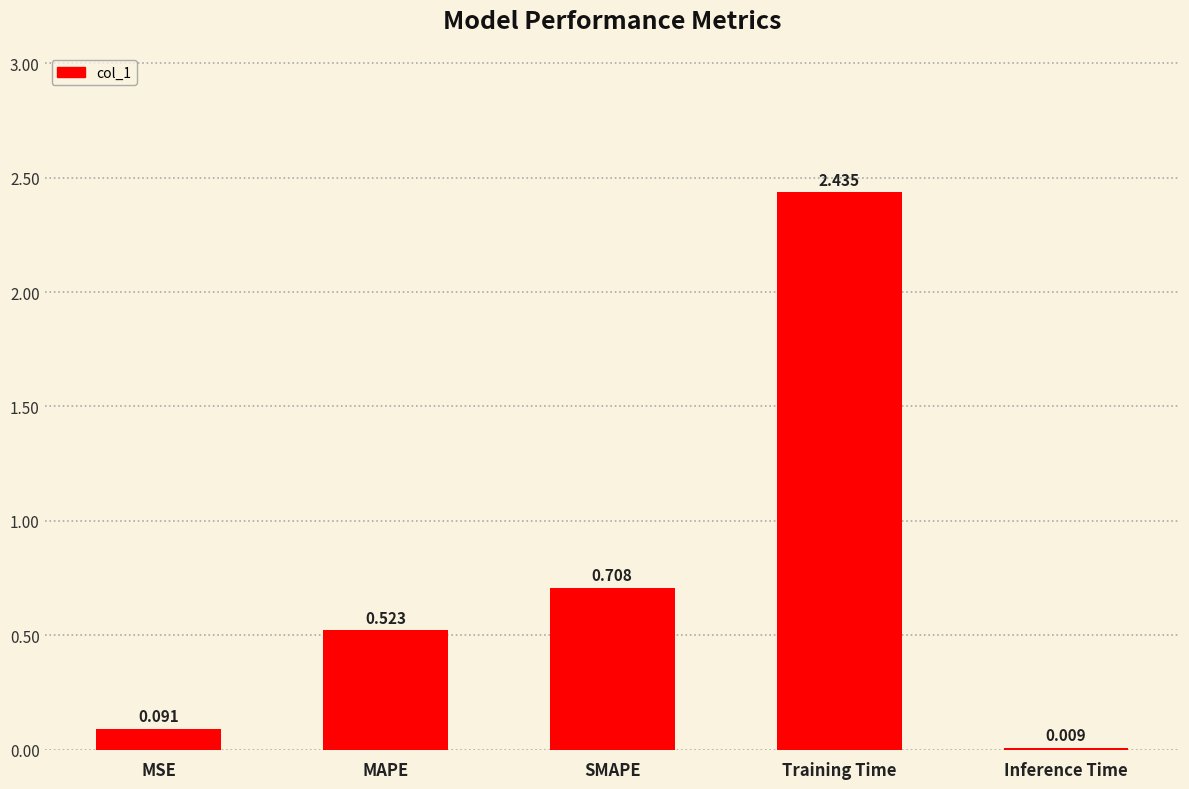

Which label corresponds to the largest value in the chart?

Training Time